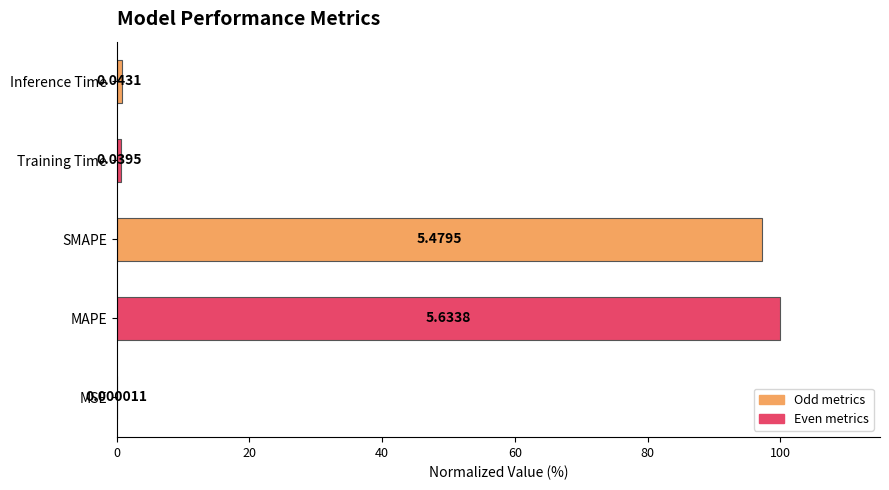

Where is the data nearest to the value 50?

SMAPE